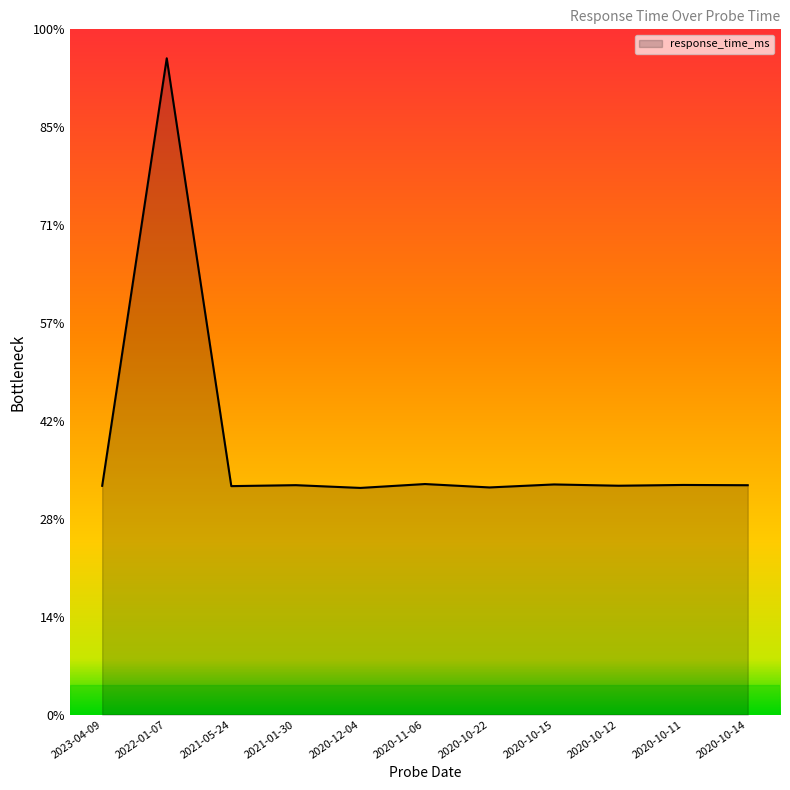

Does the chart have visible grid lines?

No